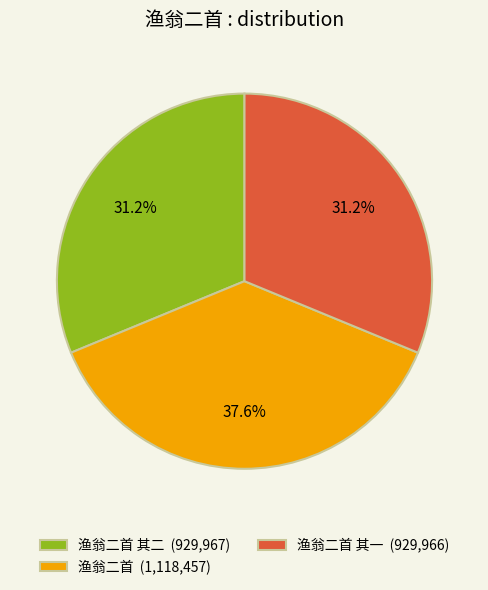

Which category has the biggest portion of the pie?

渔翁二首 (1,118,457)